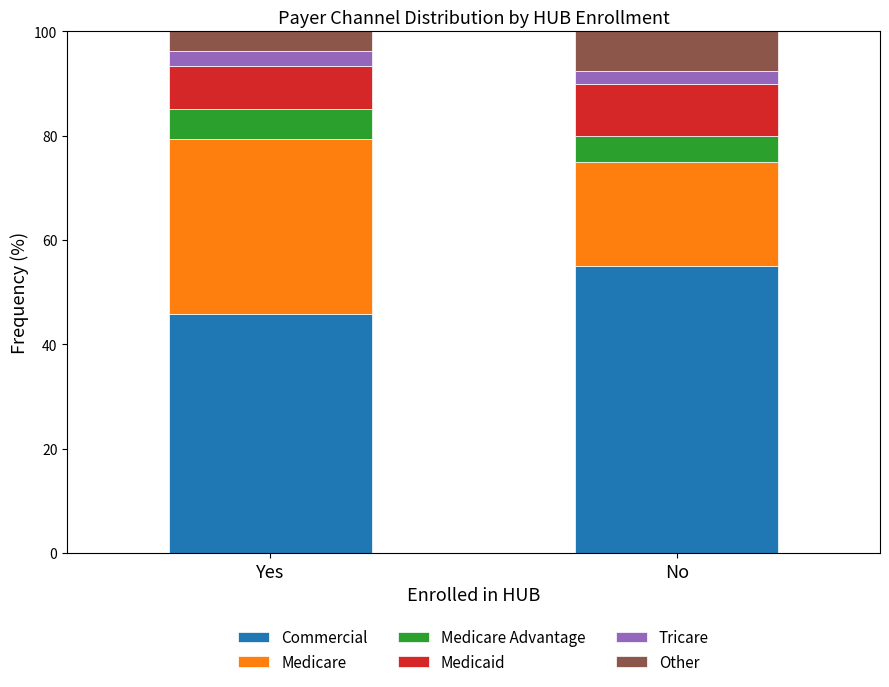

What is the total value across all series at Yes?

100.0